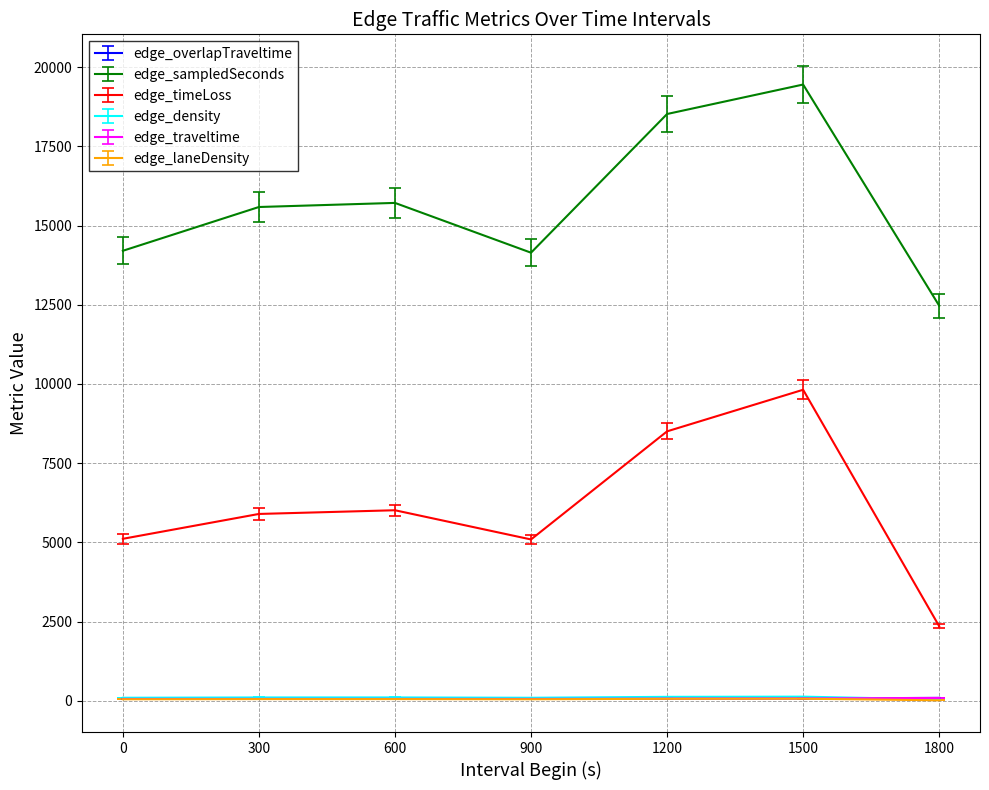

True or false: edge_overlapTraveltime and edge_sampledSeconds cross at least once.

False